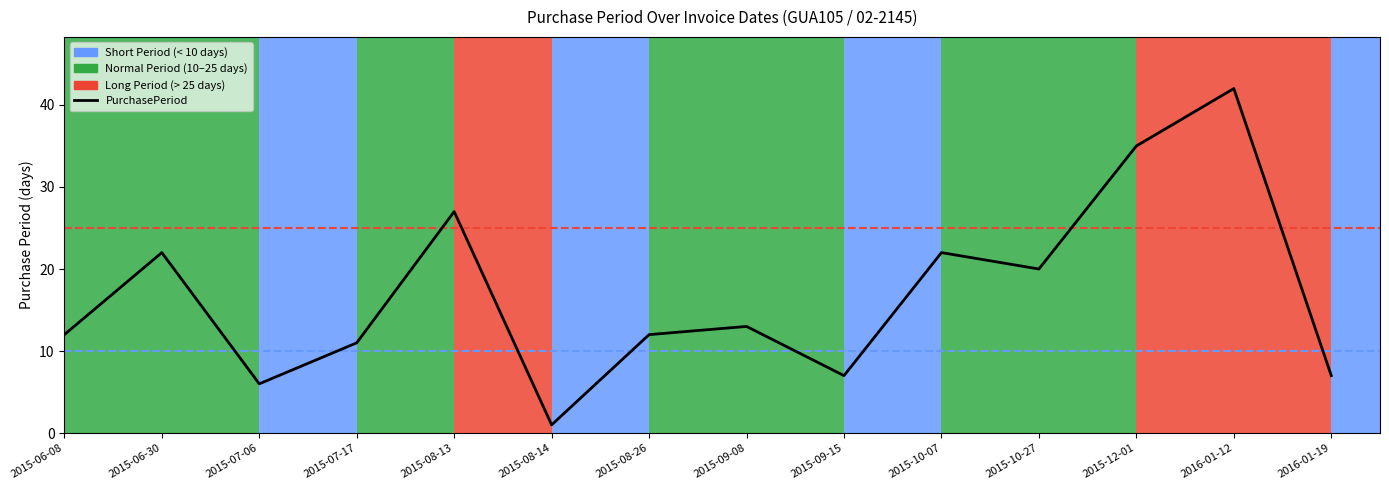

Where is the first local maximum?

2015-06-30